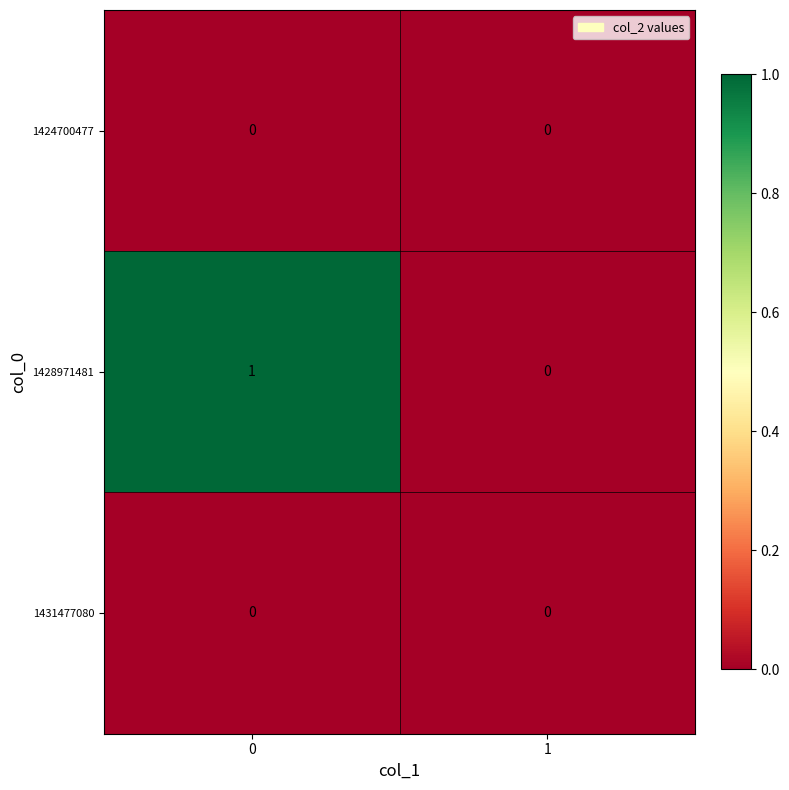

Count the number of categories in the chart.

2